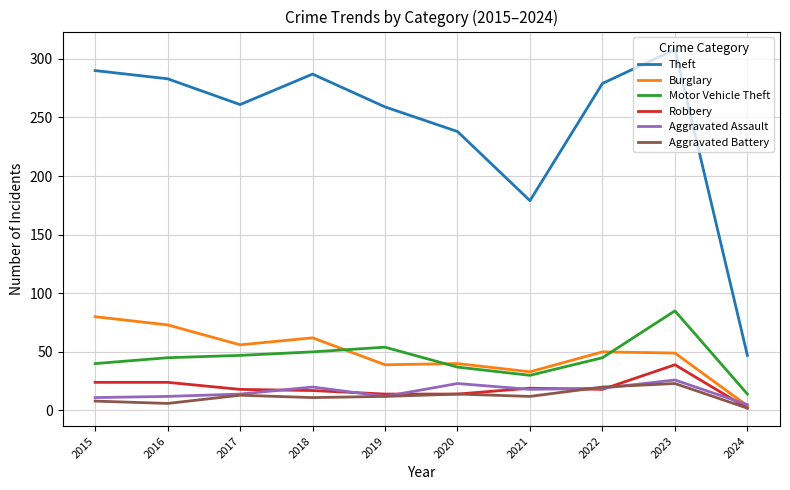

True or false: Aggravated Assault and Motor Vehicle Theft cross at least once.

False